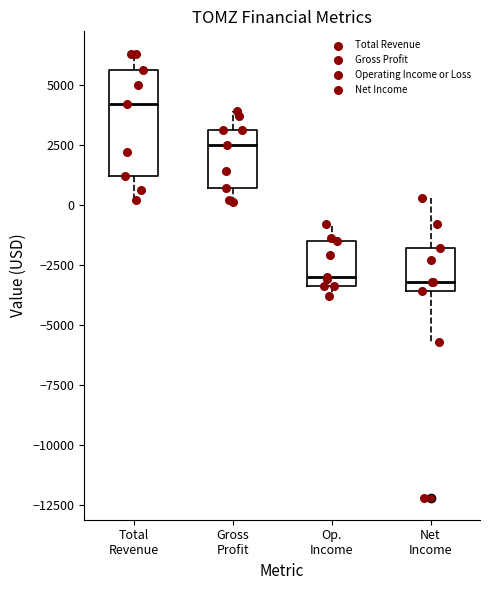

Reading left to right, read every box against the y-axis: the position of its median line, the range the box covers, and the ends of its whiskers. The values are not printed on the chart, so give them approximately, as read against the axis.

Total Revenue: median 4000, box 1000 to 5500, whiskers 0 to 6500
Gross Profit: median 2500, box 500 to 3000, whiskers 0 to 4000
Op. Income: median -3000, box -3500 to -1500, whiskers -4000 to -1000
Net Income: median -3000, box -3500 to -2000, whiskers -5500 to 500